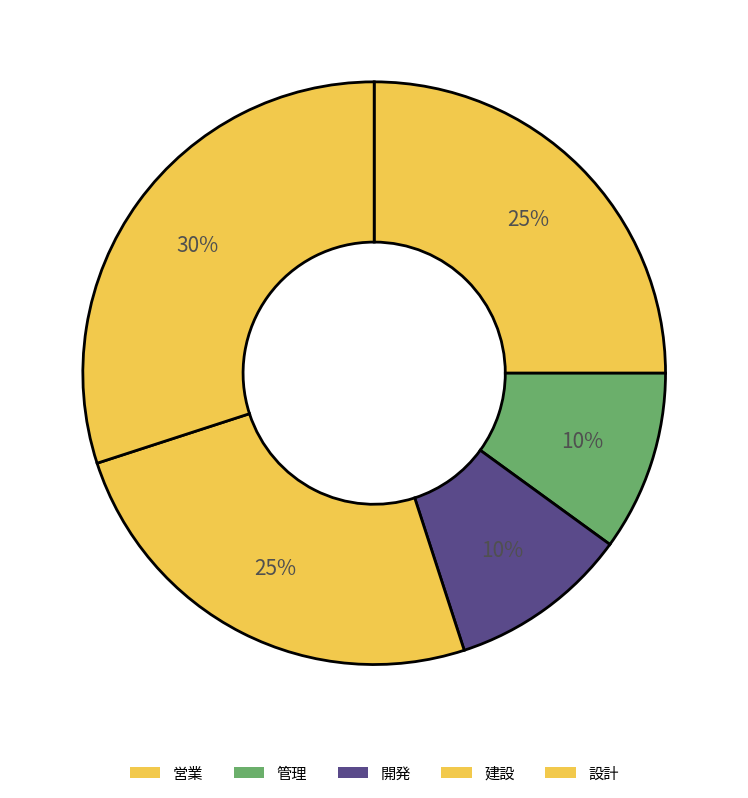

True or false: 管理 accounts for 21% of the total.

False